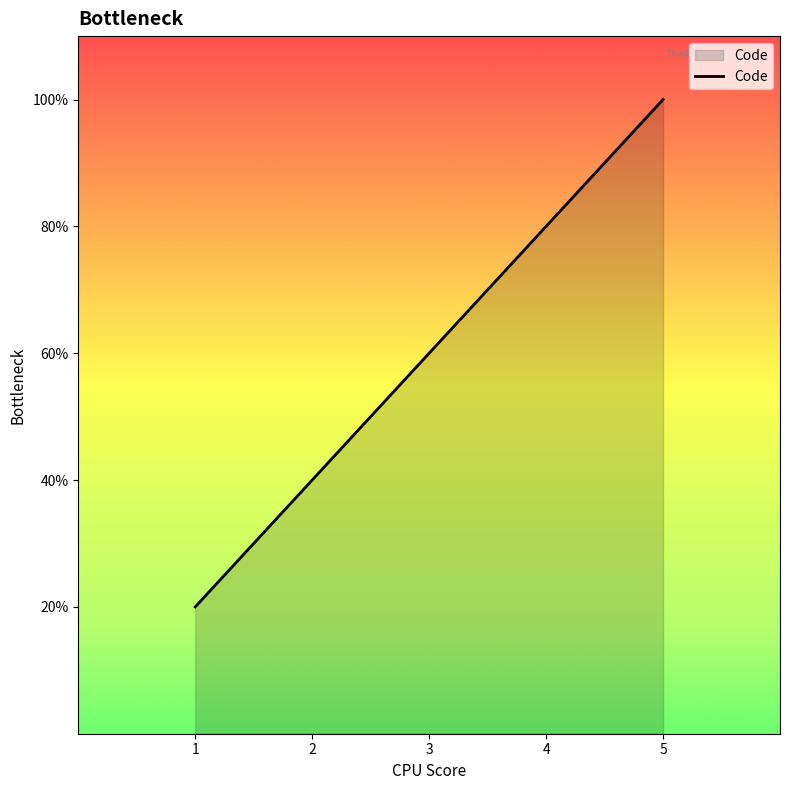

Is this an area chart (filled region under the line)?

Yes